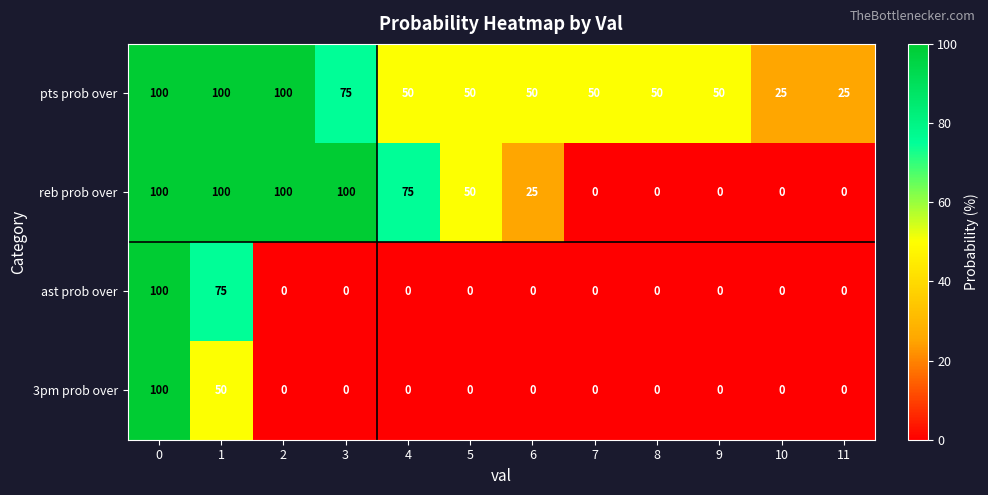

Which series has the largest total across all categories?

pts prob over